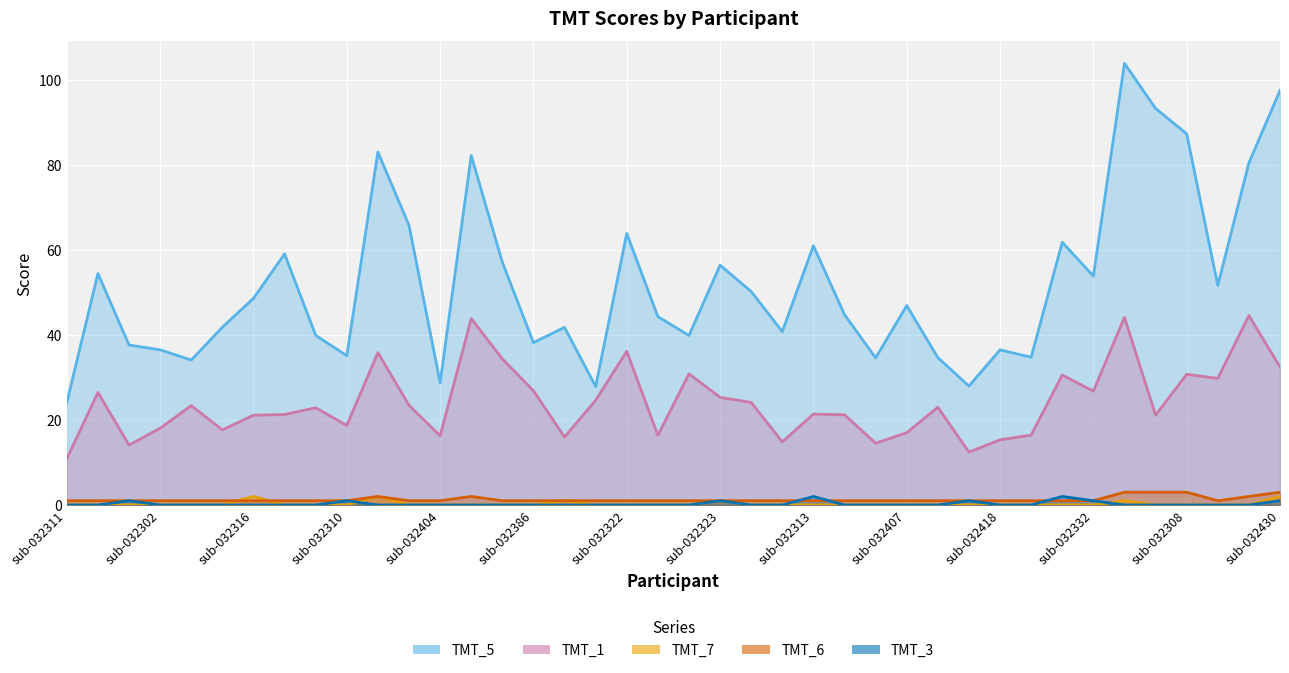

Which series ends up on top after the final intersection of TMT_6 and TMT_7?

TMT_6